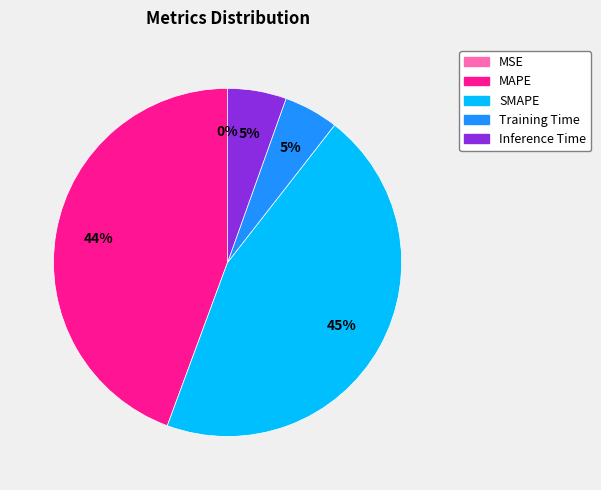

Which slice is the largest?

SMAPE